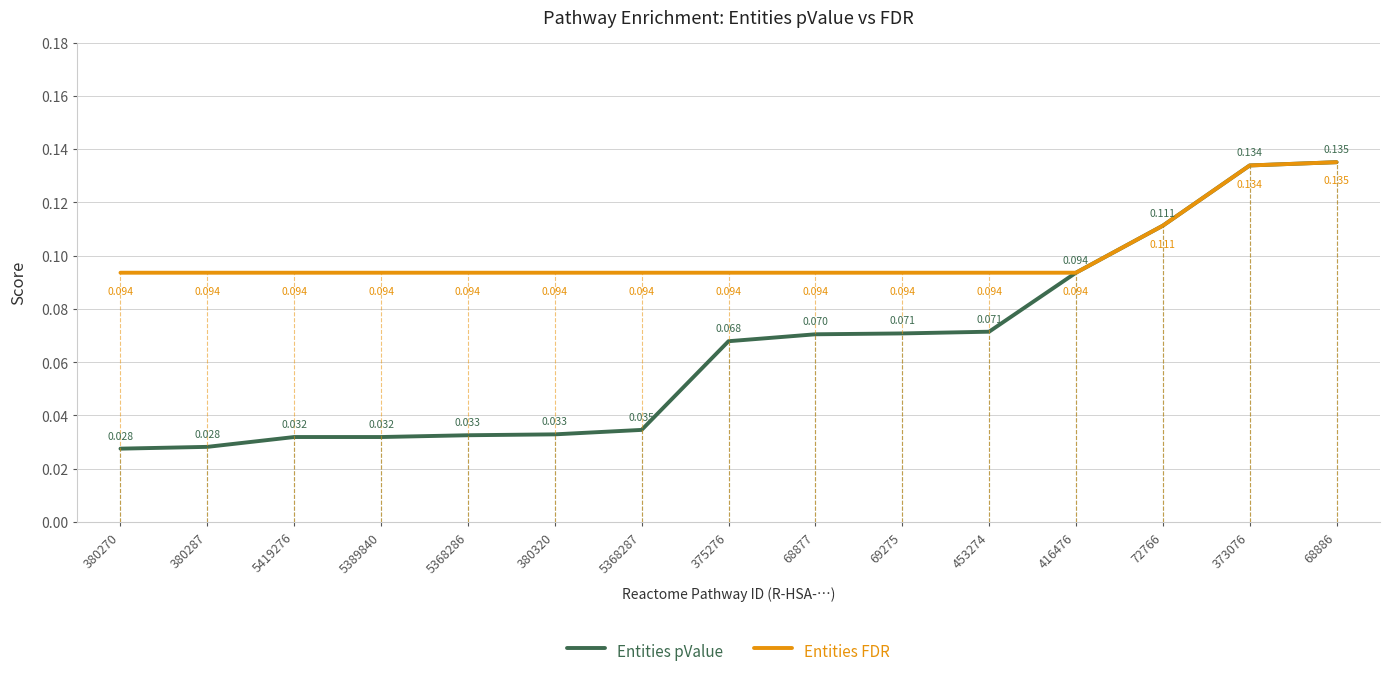

Which series has the largest total across all categories?

Entities FDR